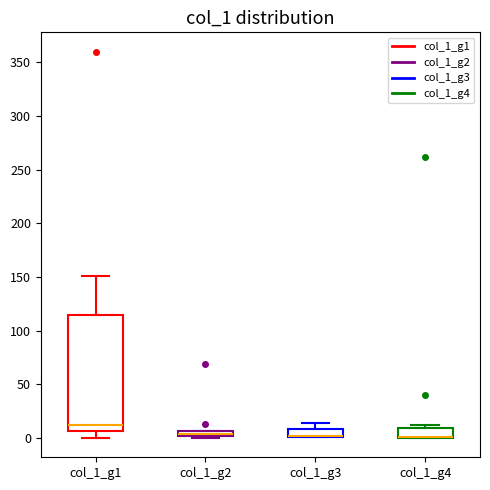

Where does the median line of the box for col_1_g1 sit on the y-axis? The values are not printed on the chart, so give them approximately, as read against the axis.

15